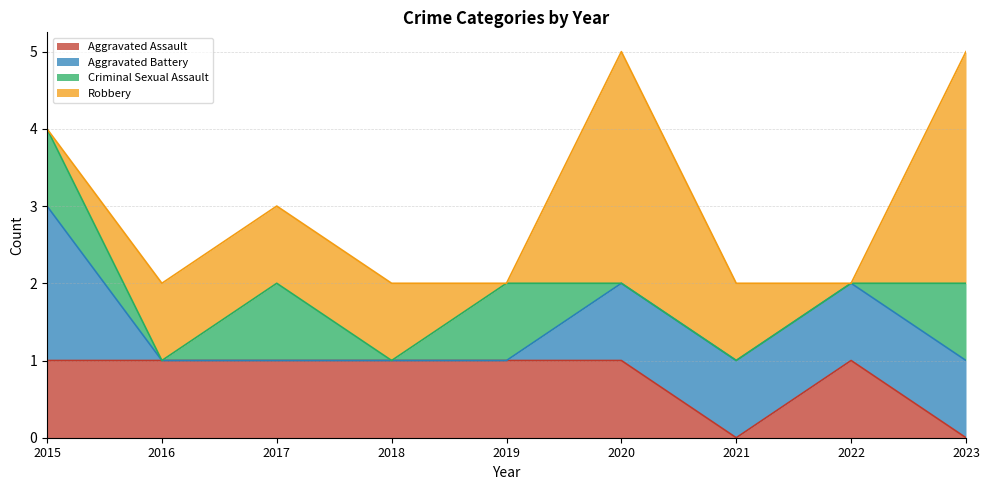

True or false: Robbery has a value of 2 at 2022.

False